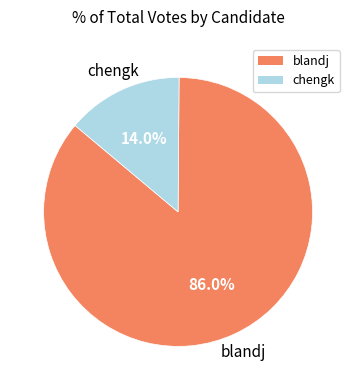

What is the smallest slice in the pie chart?

chengk